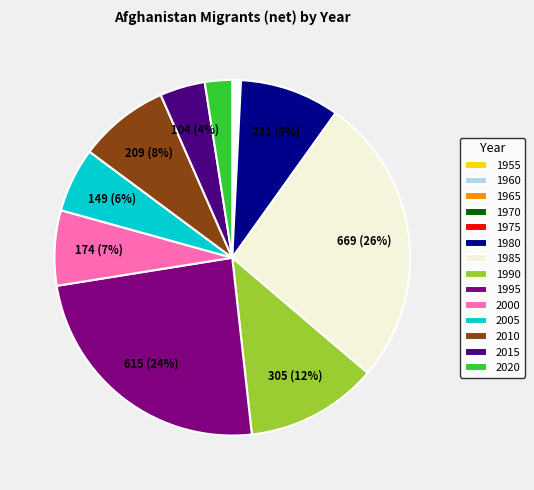

Is there any slice that represents more than half of the pie?

No